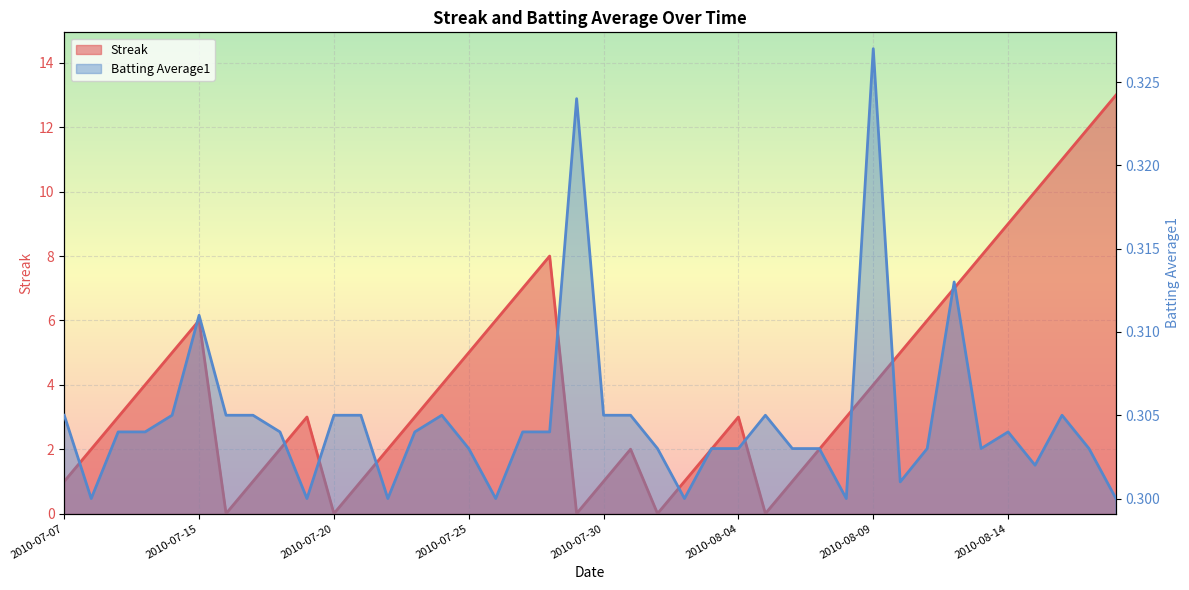

How many times do Batting Average1 and Streak cross each other?

10